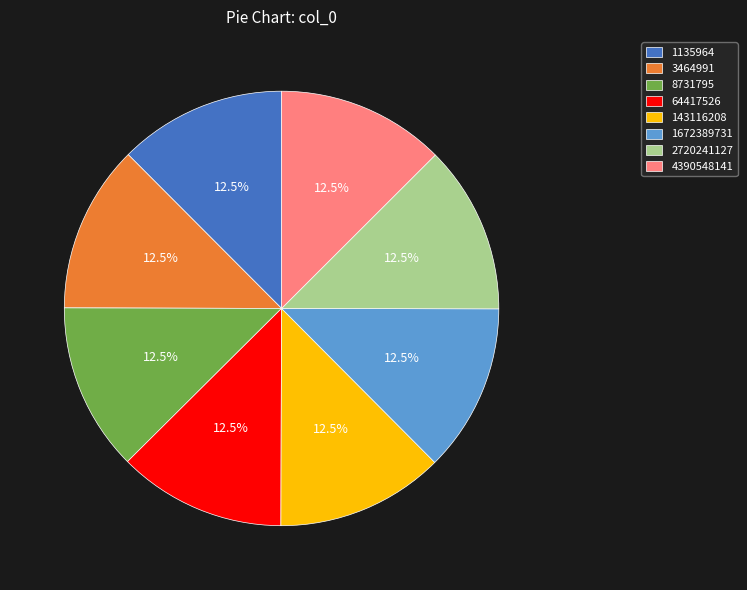

Combined, do 2720241127 and 143116208 account for over 50%?

No